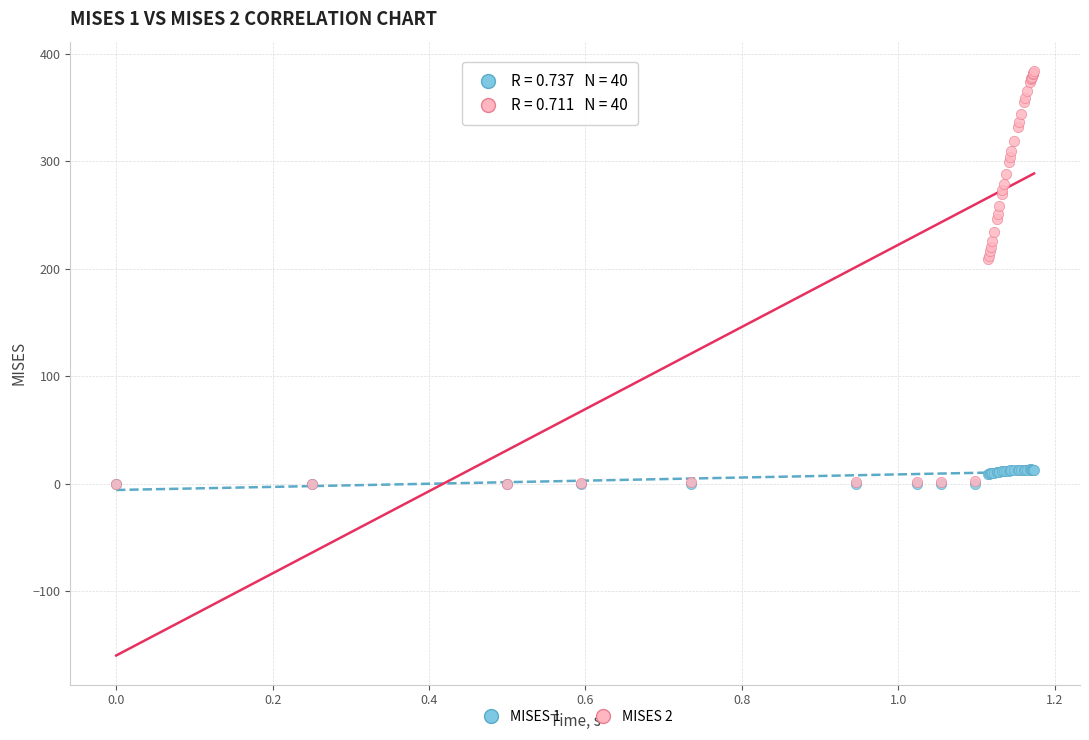

What are all the series names shown in the legend?

MISES 1, MISES 2